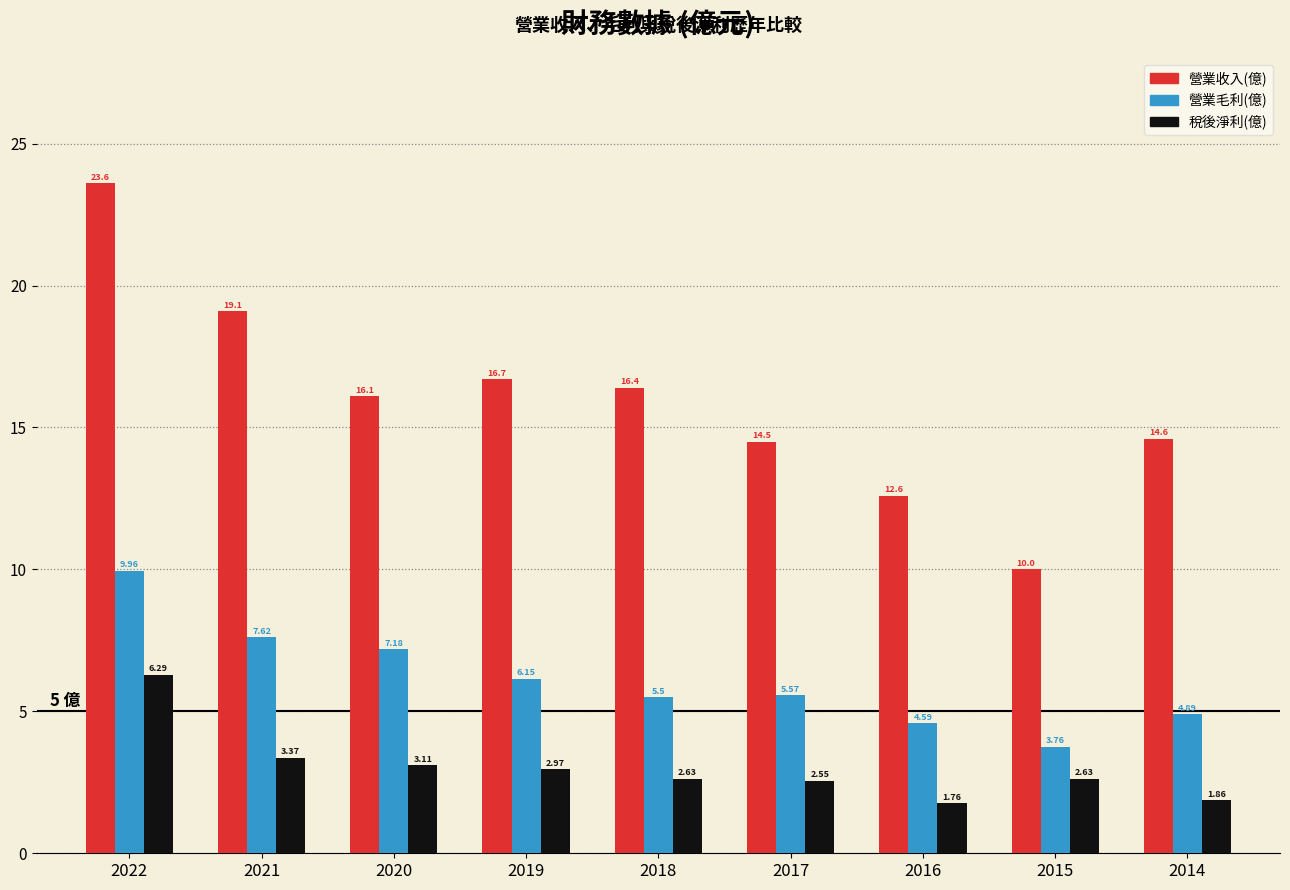

Rank the series by their average value, from highest to lowest.

營業收入(億), 營業毛利(億), 稅後淨利(億)